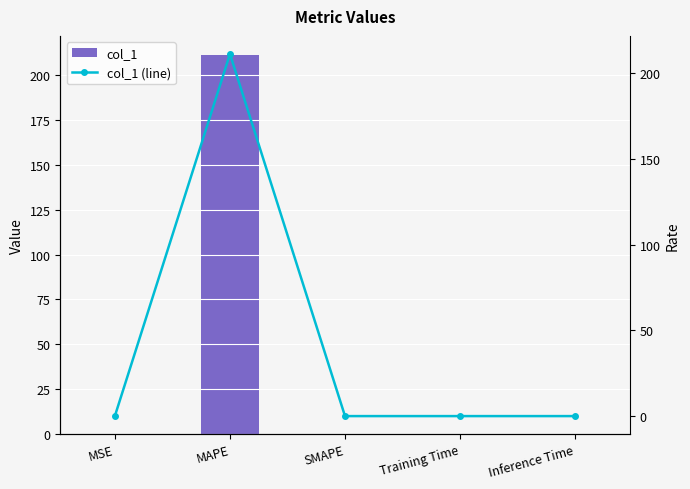

Reading left to right, list all the values displayed in this chart.

col_1: MSE=0.1	MAPE=211.2	SMAPE=0.0	Training Time=0.0	Inference Time=0.0
col_1 (line): MSE=0.1	MAPE=211.2	SMAPE=0.0	Training Time=0.0	Inference Time=0.0